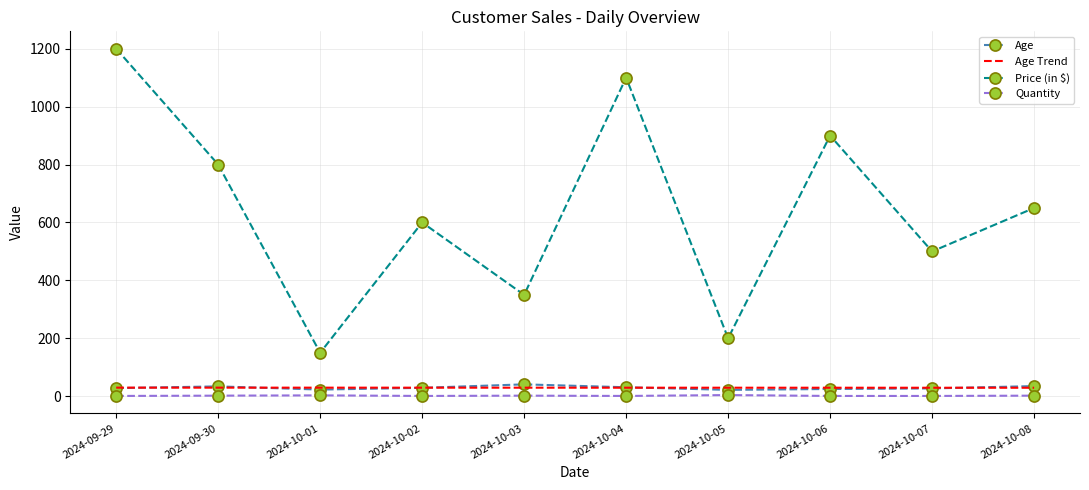

Is it true that Price (in $) equals 1015.2 at 2024-10-08?

False